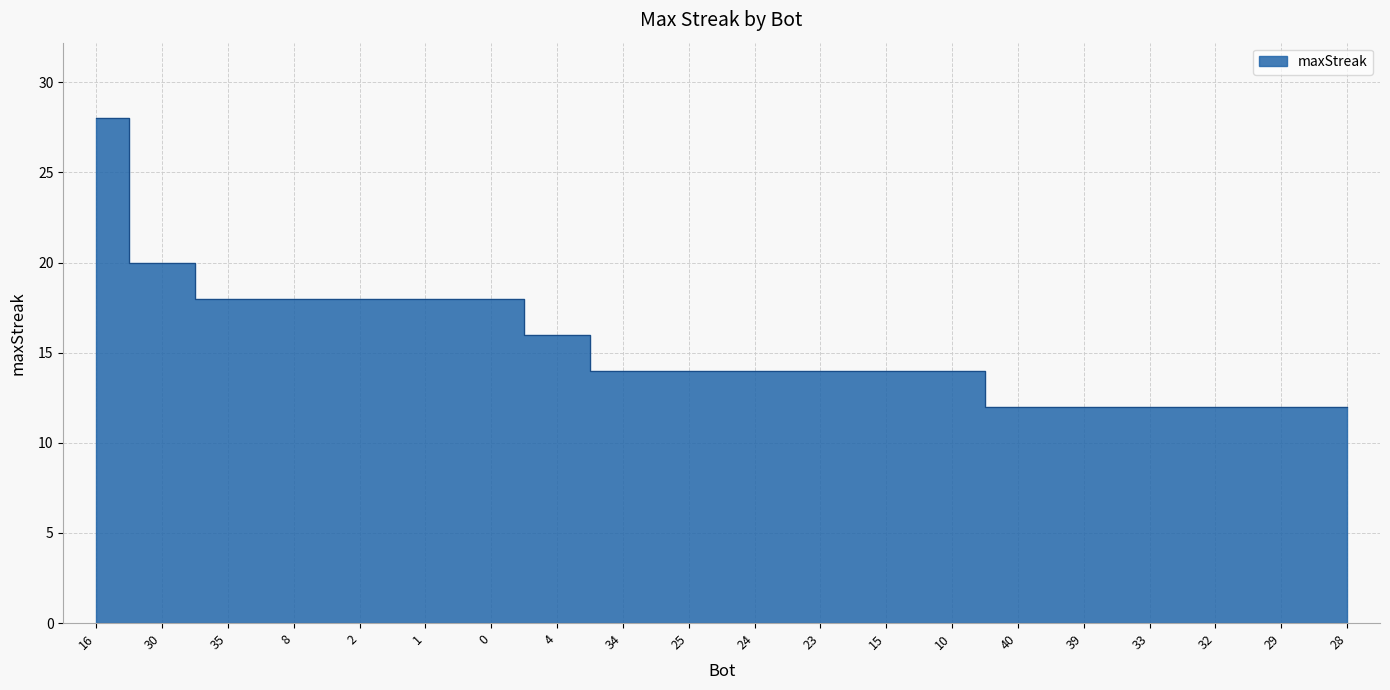

What is the difference between the second highest and second lowest values?

8